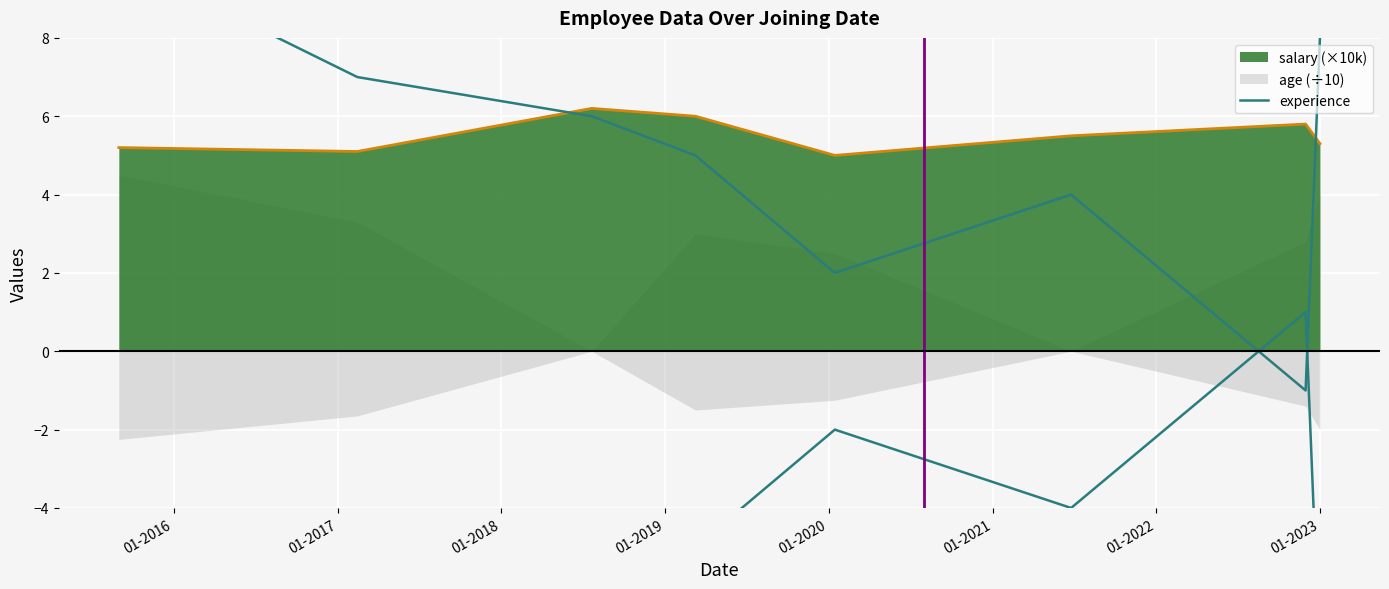

Reading right to left, transcribe all the data shown in this chart.

8	-1	4	2	5	6	7	10